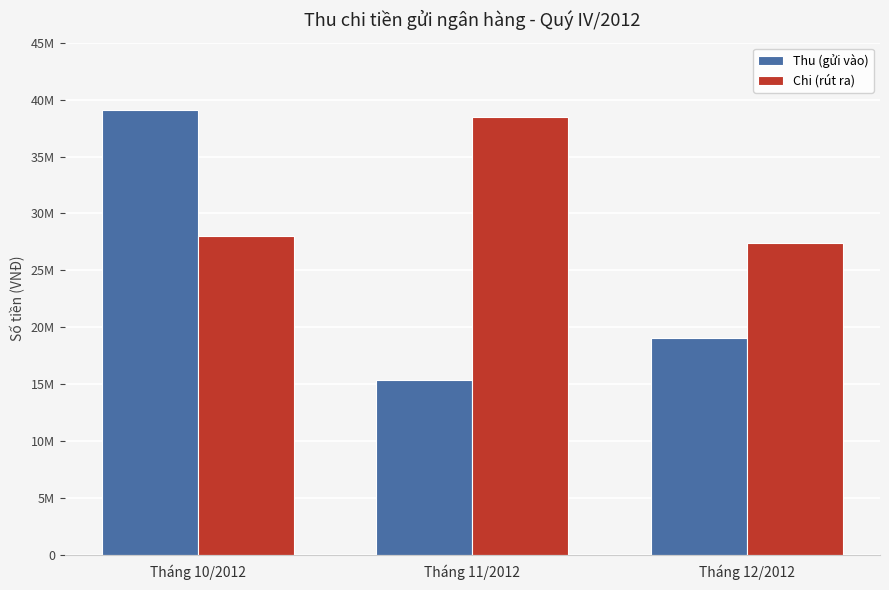

What are all the series names shown in the legend?

Thu (gửi vào), Chi (rút ra)